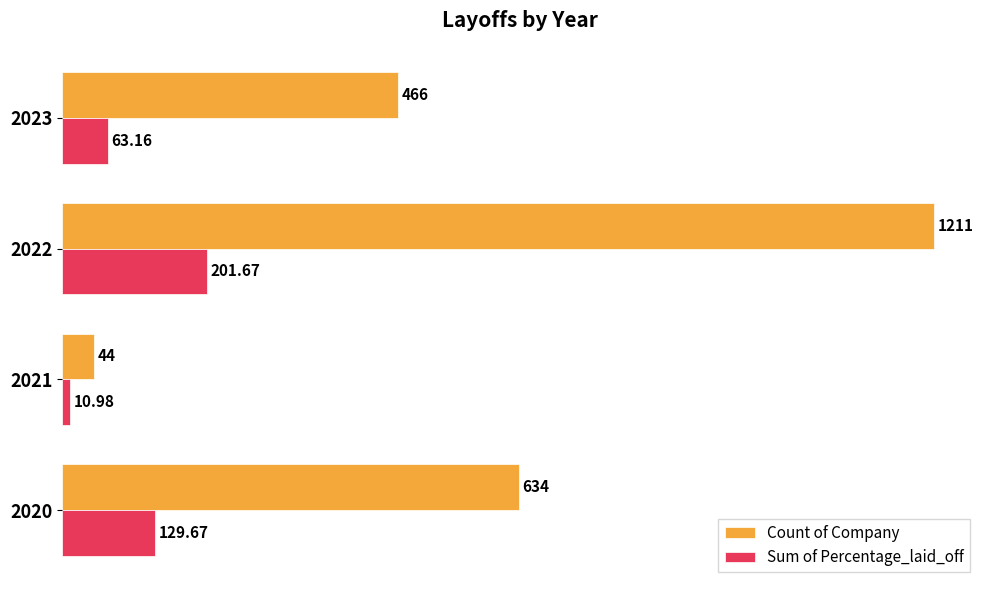

Which series changed the most between 2021 and 2023?

Count of Company